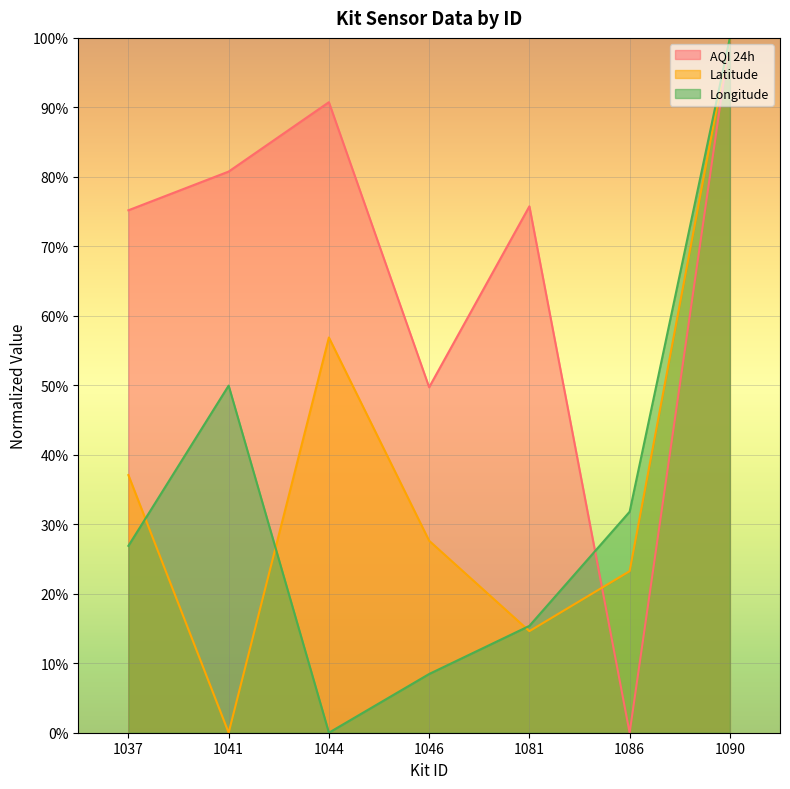

What is the average value of the Latitude series?

37.1